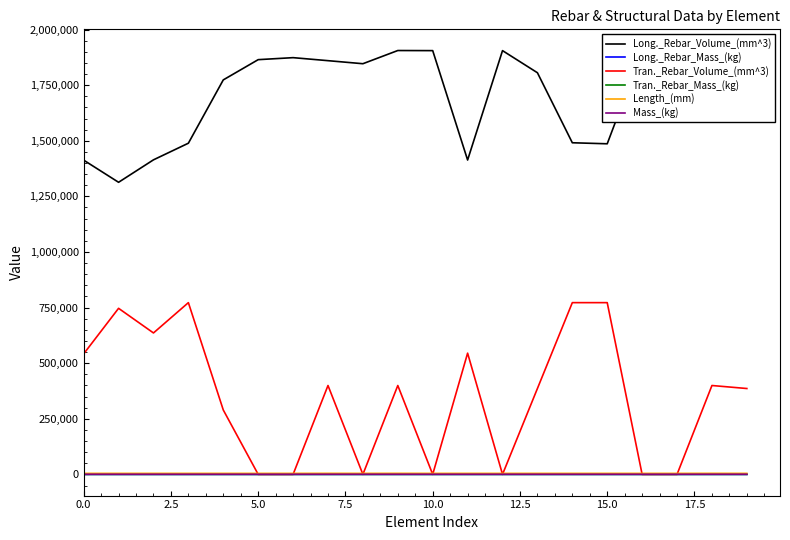

True or false: Long._Rebar_Volume_(mm^3) and Tran._Rebar_Mass_(kg) cross at least once.

False